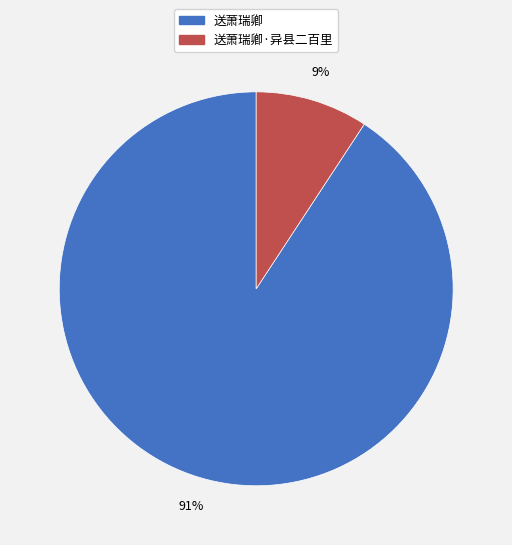

How many slices are in this pie chart?

2